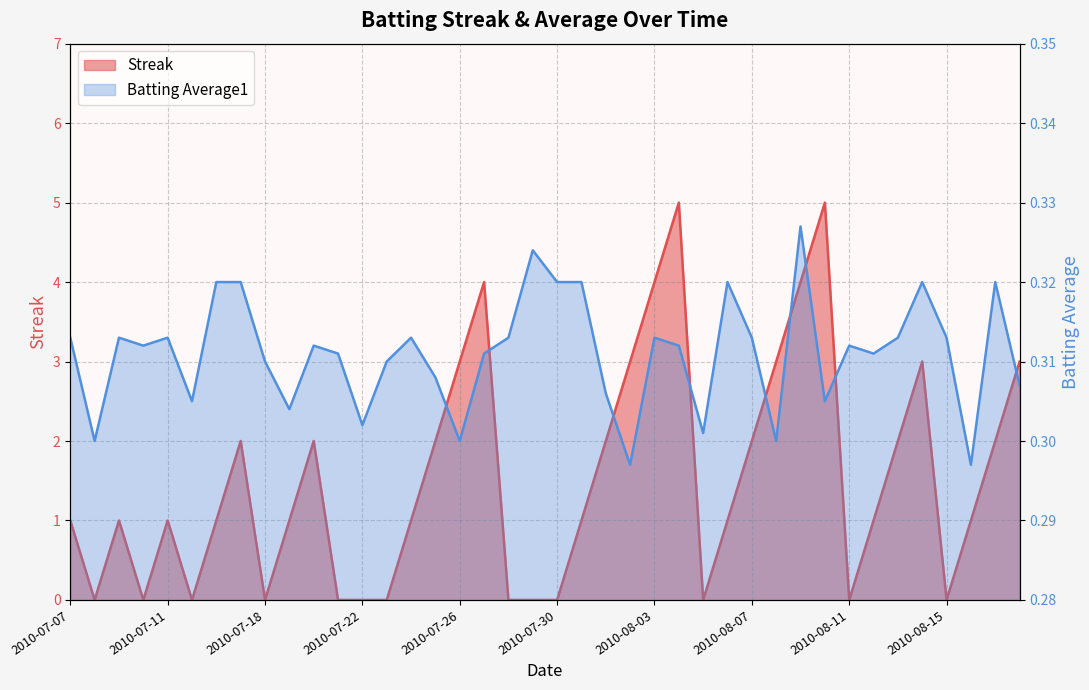

What is the sum of the Batting Average1 values at 2010-07-17 and 2010-07-29?

0.6